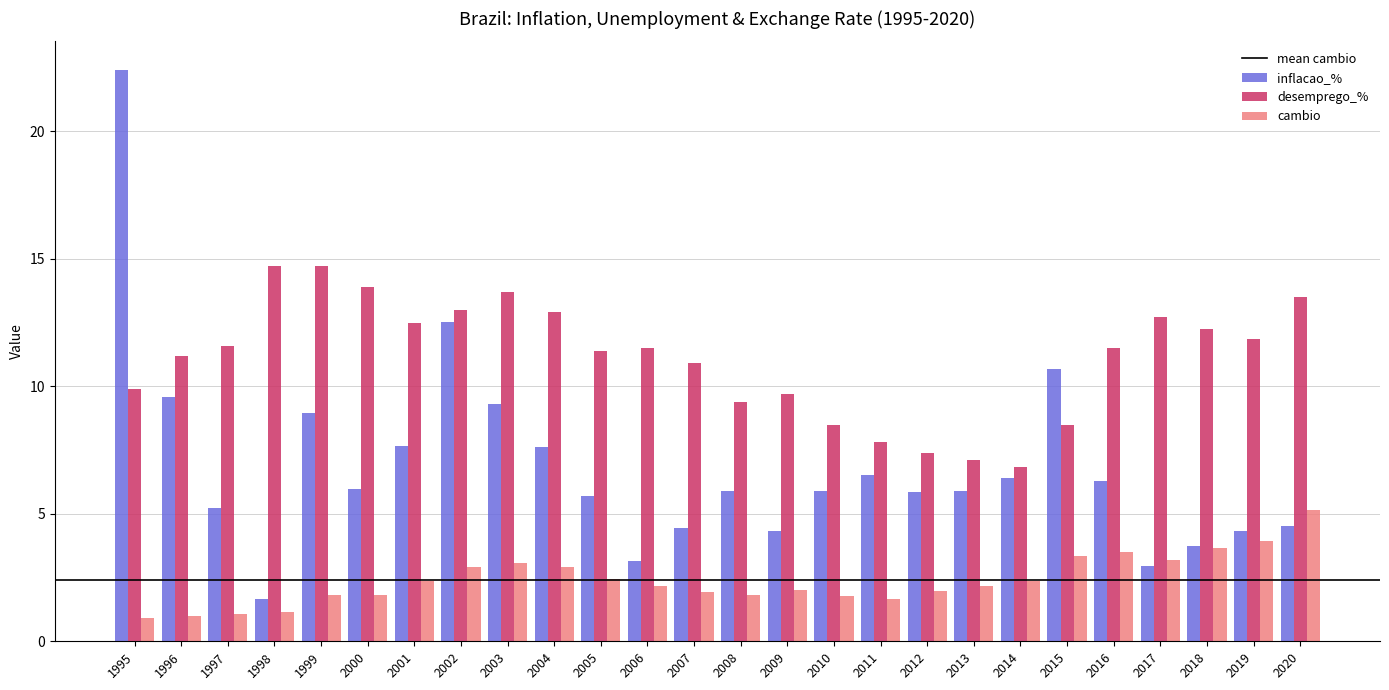

Which series changed the most between 1998 and 2000?

inflacao_%